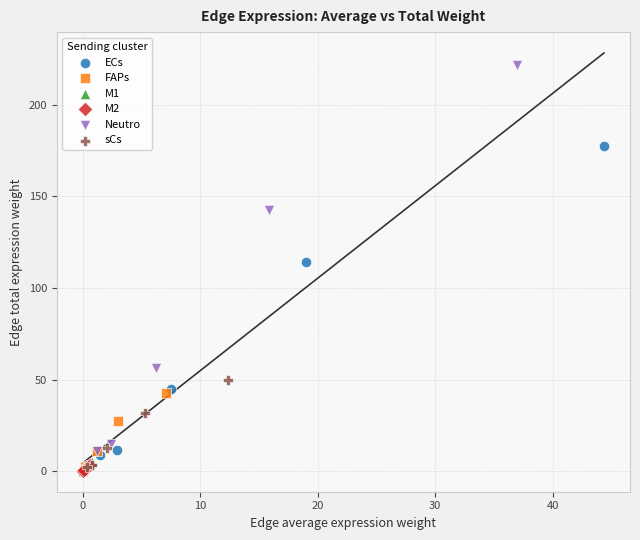

Which series contains the highest Y value?

Neutro